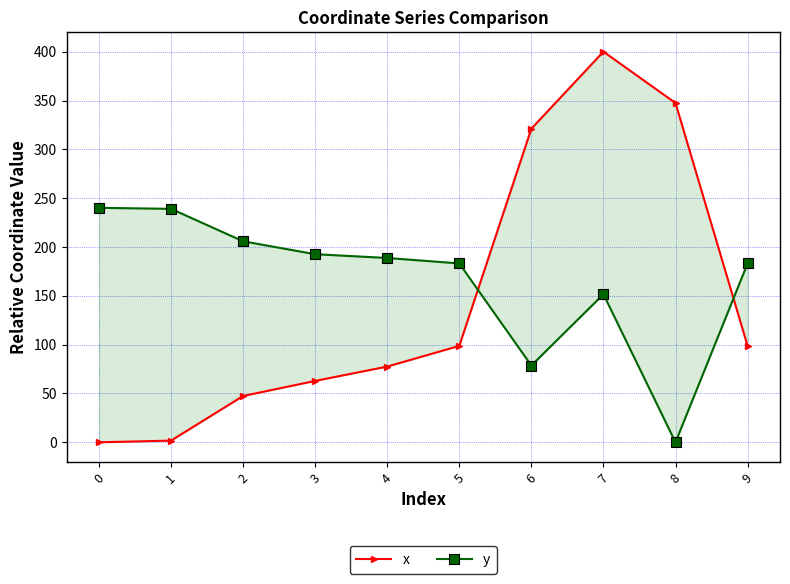

Which label corresponds to the largest value in the chart?

7